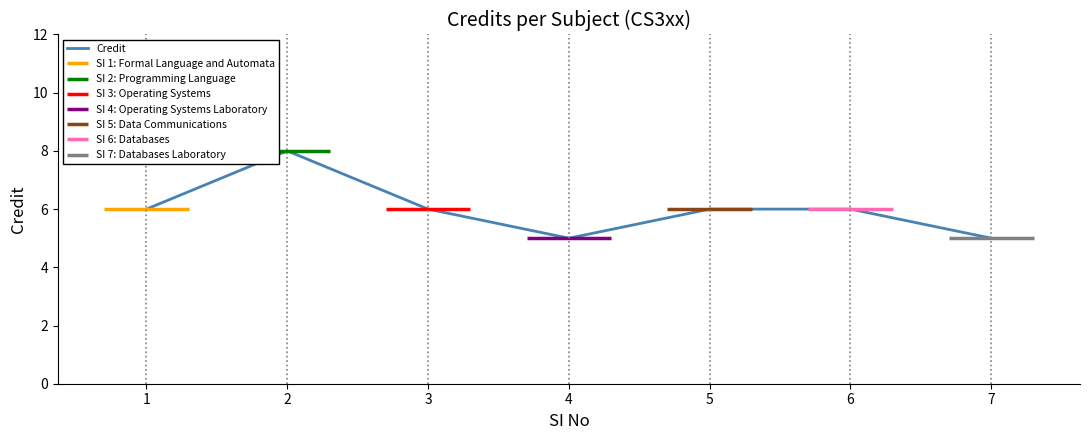

List the labels in order of value, largest first.

2, 1, 3, 5, 6, 4, 7